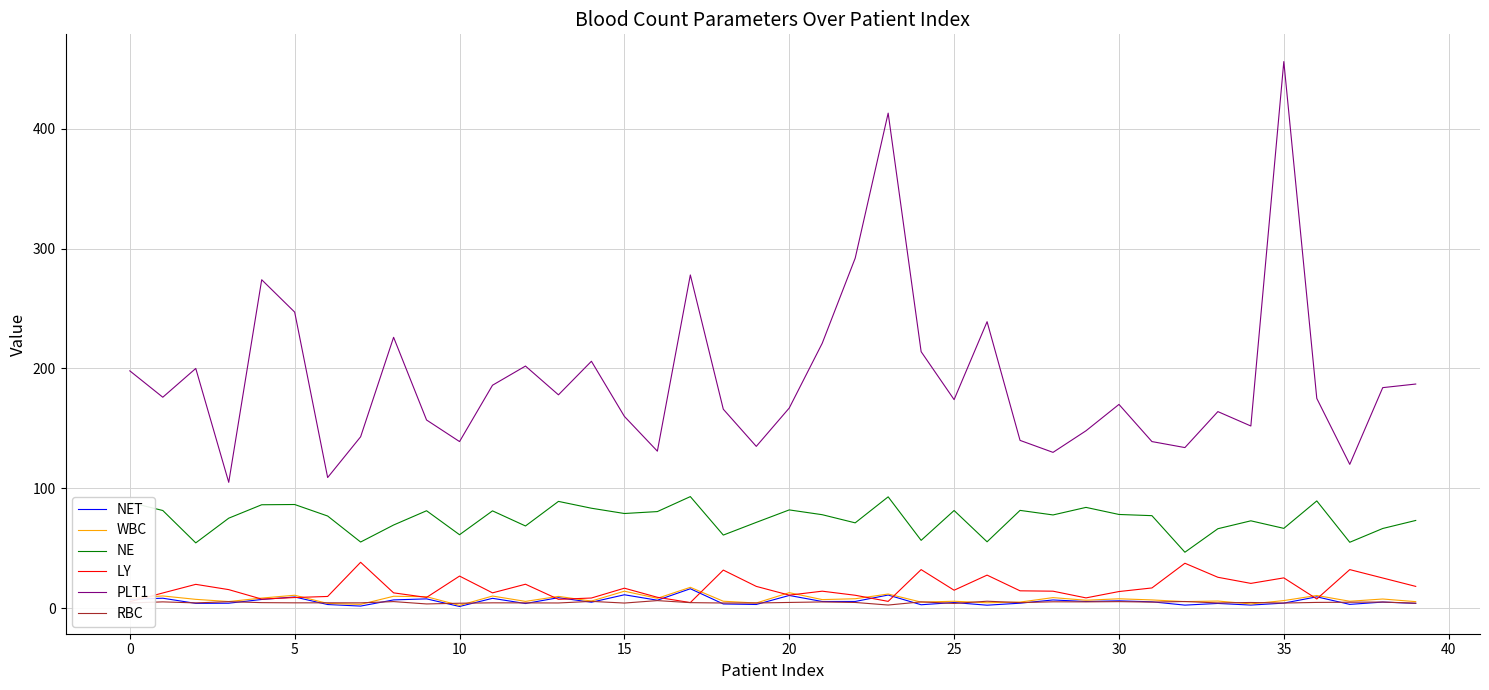

Which series has the widest spread of values?

PLT1